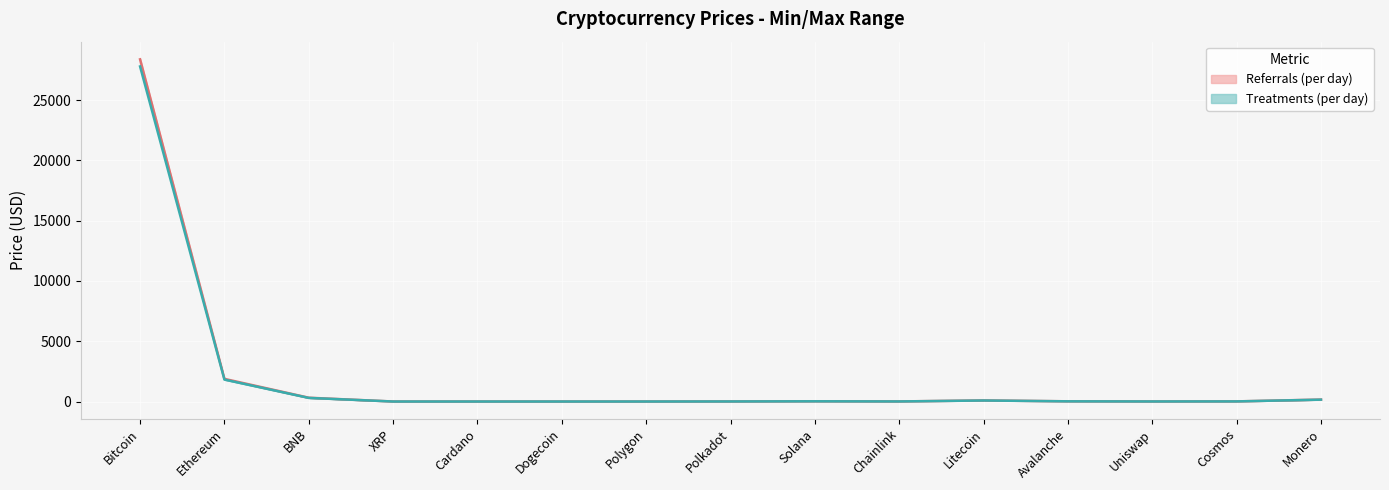

What position from the right is Chainlink?

6